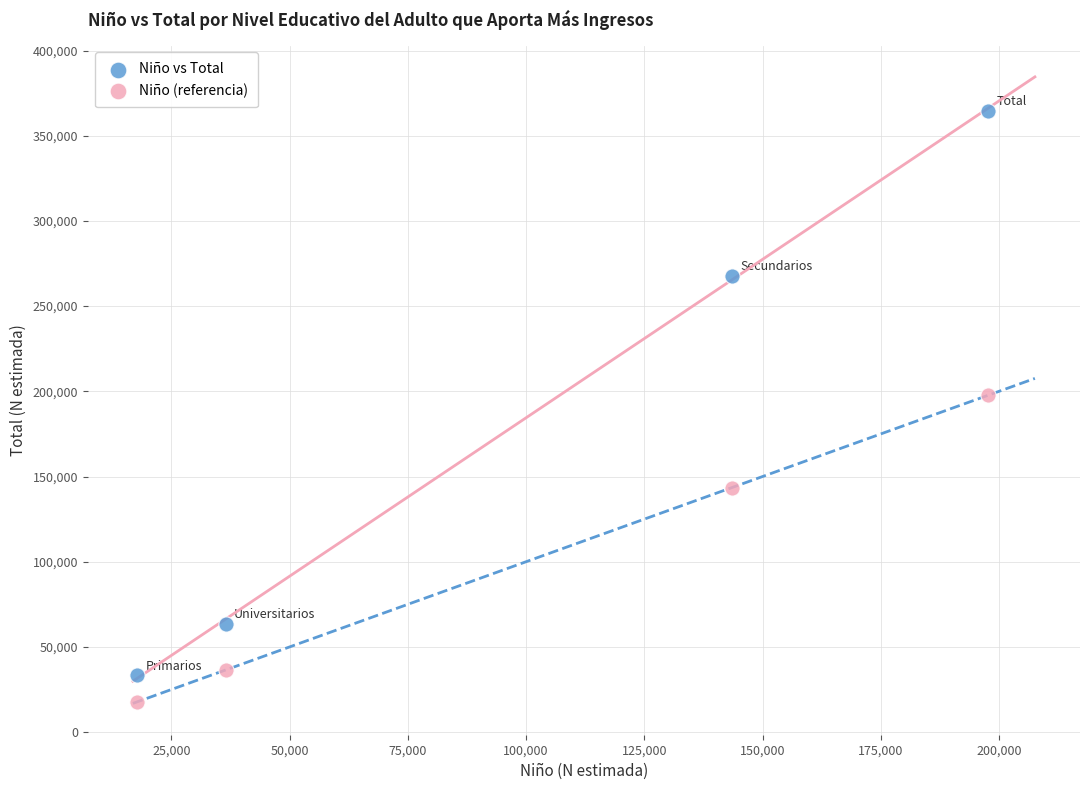

Across all data points, what is the range of X values (max minus min)?

179956